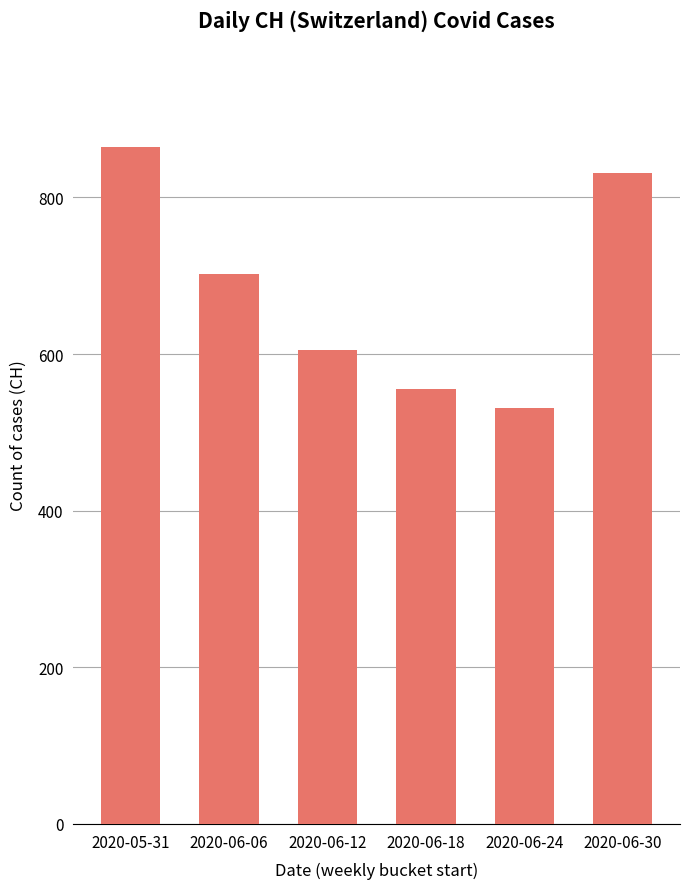

What is the minimum value shown in the chart?

531